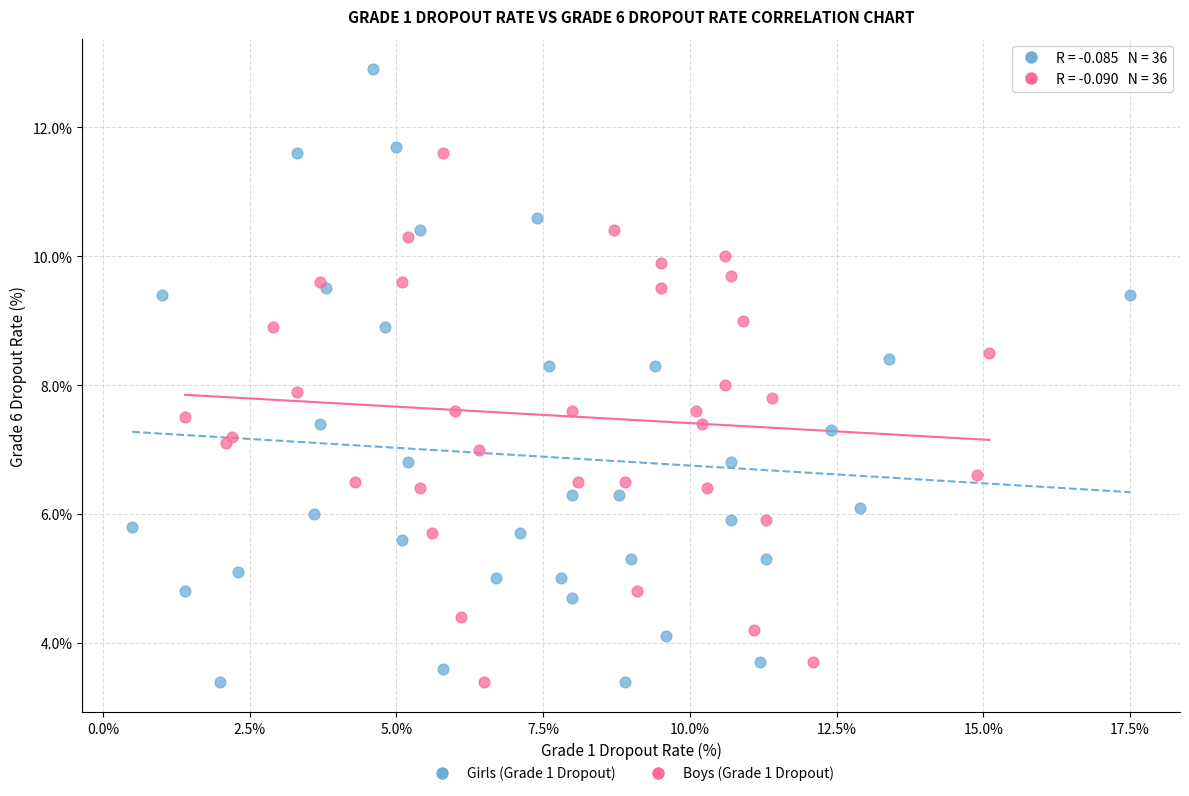

Which series has the largest Y range (max minus min)?

Girls (Grade 1 Dropout)